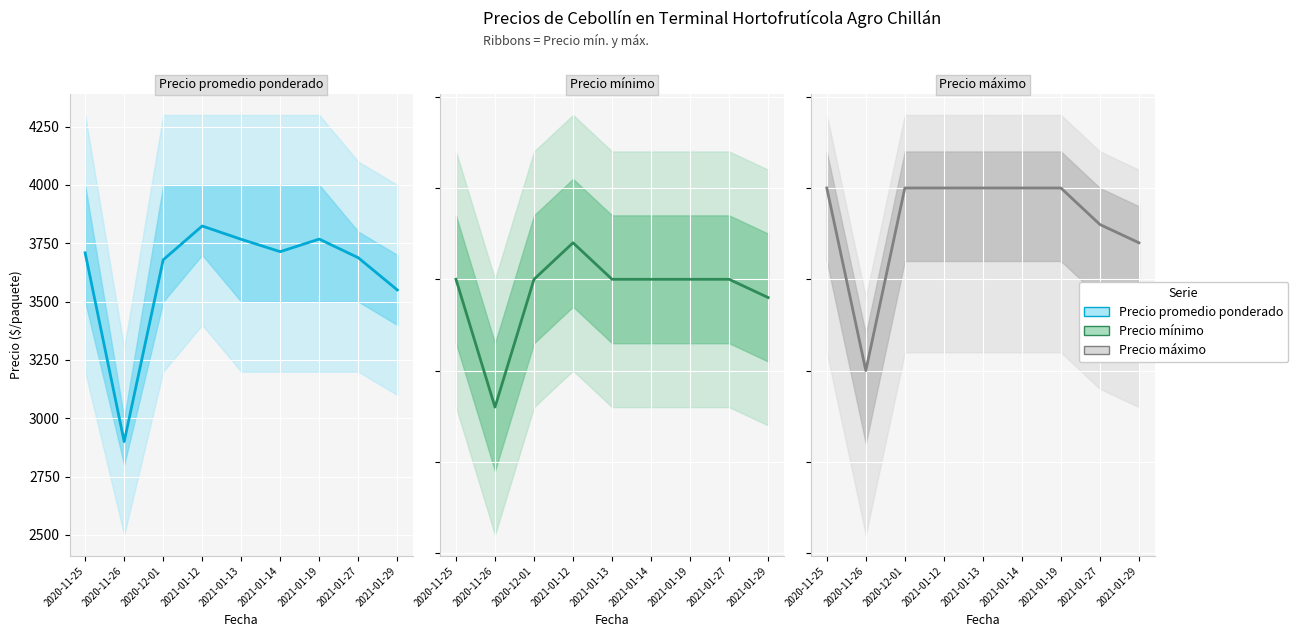

Where does the Precio promedio ponderado series first go above 3709?

2021-01-12